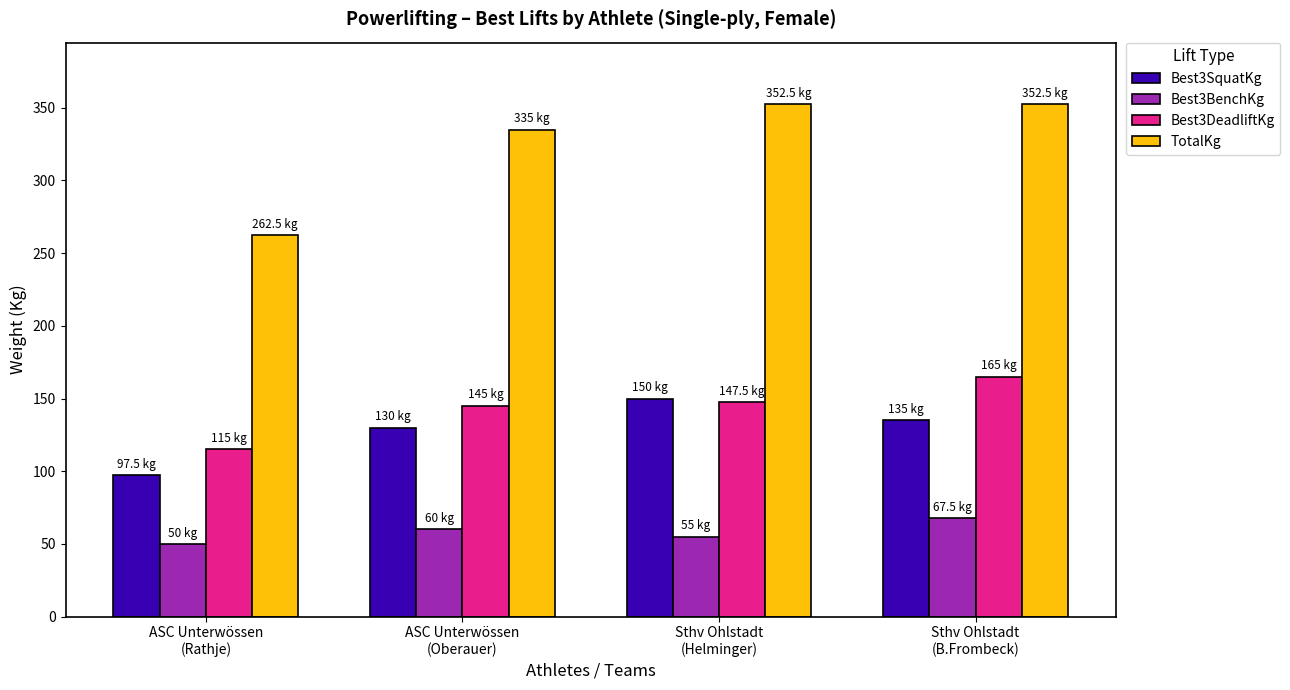

What is the sum of all Best3DeadliftKg values?

572.5